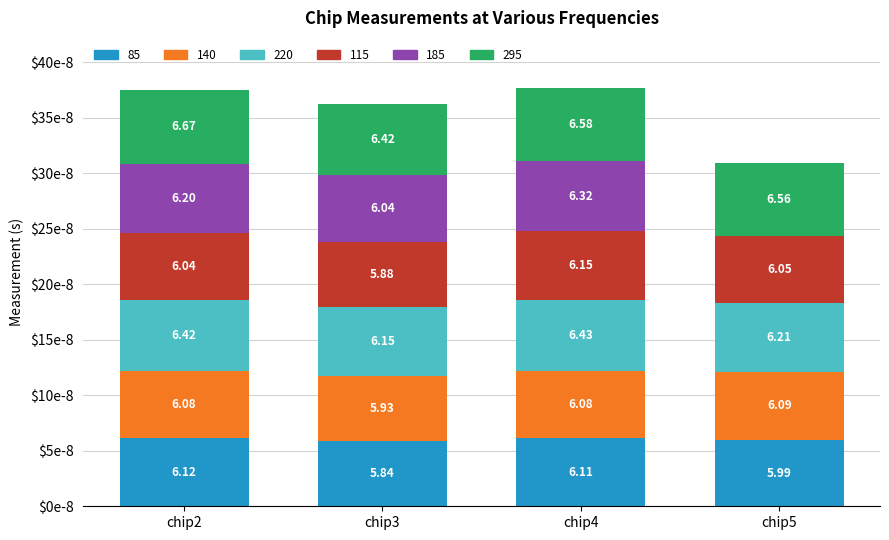

Are the bars grouped side by side (vs. stacked)?

No